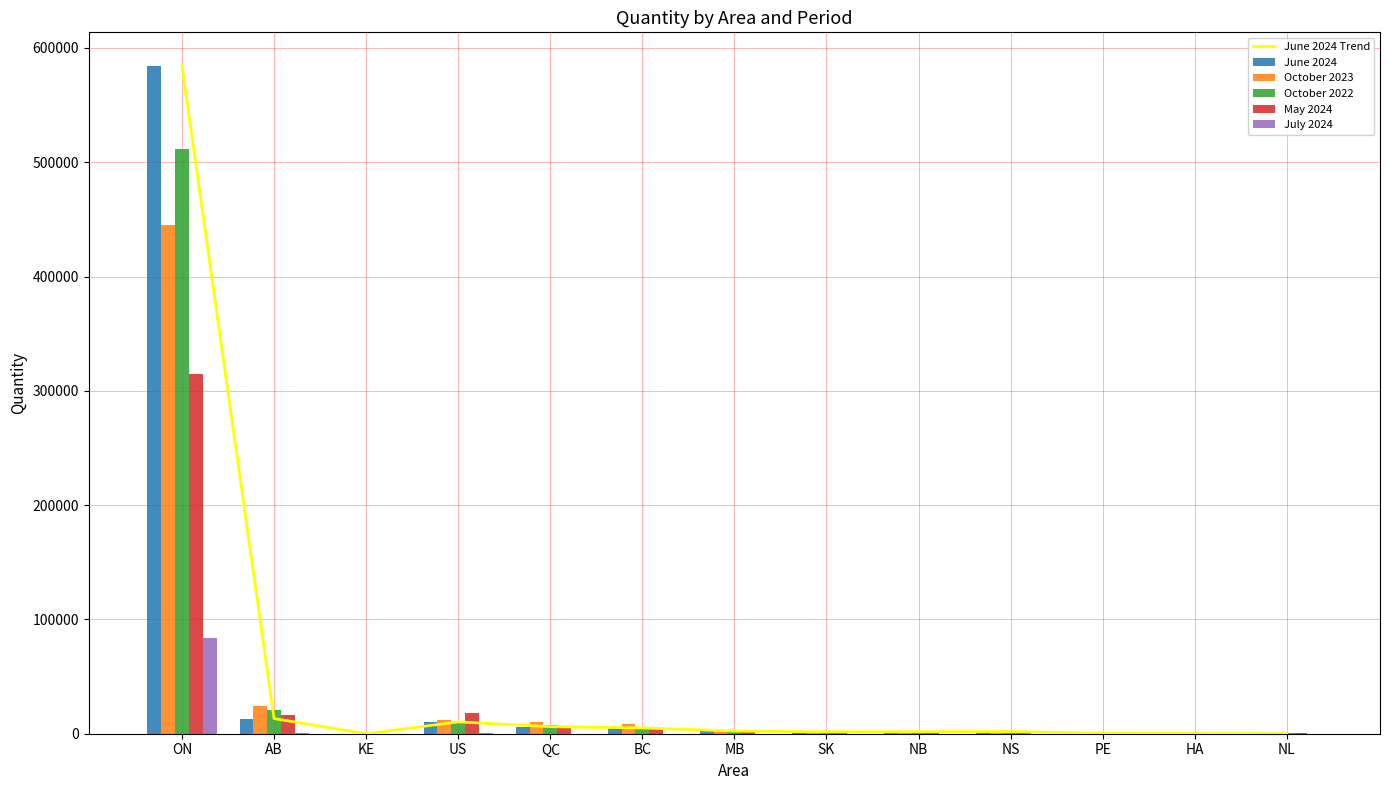

Reading left to right, what are all the values shown in this chart?

June 2024 Trend: ON=584480	AB=13248	KE=0	US=10365	QC=6175	BC=5061	MB=2368	SK=1679	NB=1770	NS=1942	PE=316	HA=236	NL=104
June 2024: ON=584480	AB=13248	KE=0	US=10365	QC=6175	BC=5061	MB=2368	SK=1679	NB=1770	NS=1942	PE=316	HA=236	NL=104
October 2023: ON=445342	AB=24127	KE=0	US=12382	QC=10137	BC=8545	MB=2058	SK=1828	NB=1391	NS=1517	PE=445	HA=301	NL=85
October 2022: ON=511286	AB=20884	KE=0	US=9137	QC=7716	BC=5069	MB=2082	SK=1773	NB=2471	NS=794	PE=330	HA=314	NL=219
May 2024: ON=314639	AB=16387	KE=0	US=18236	QC=6694	BC=4898	MB=2423	SK=1995	NB=2575	NS=2031	PE=404	HA=100	NL=365
July 2024: ON=83586	AB=911	KE=0	US=272	QC=59	BC=44	MB=1	SK=154	NB=6	NS=45	PE=0	HA=39	NL=0